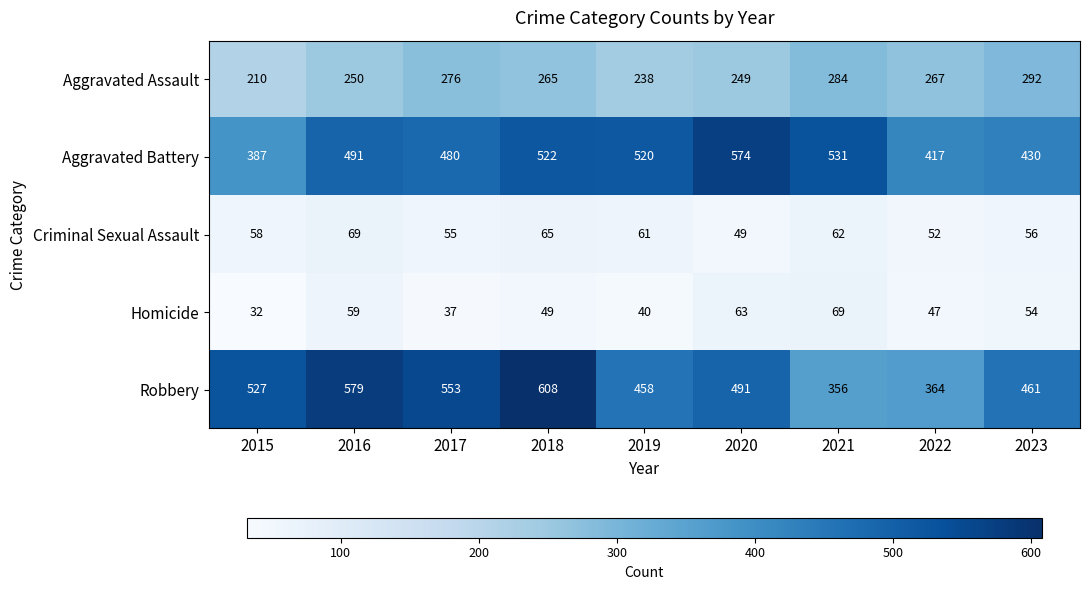

Is it true that Criminal Sexual Assault equals 55 at 2017?

True